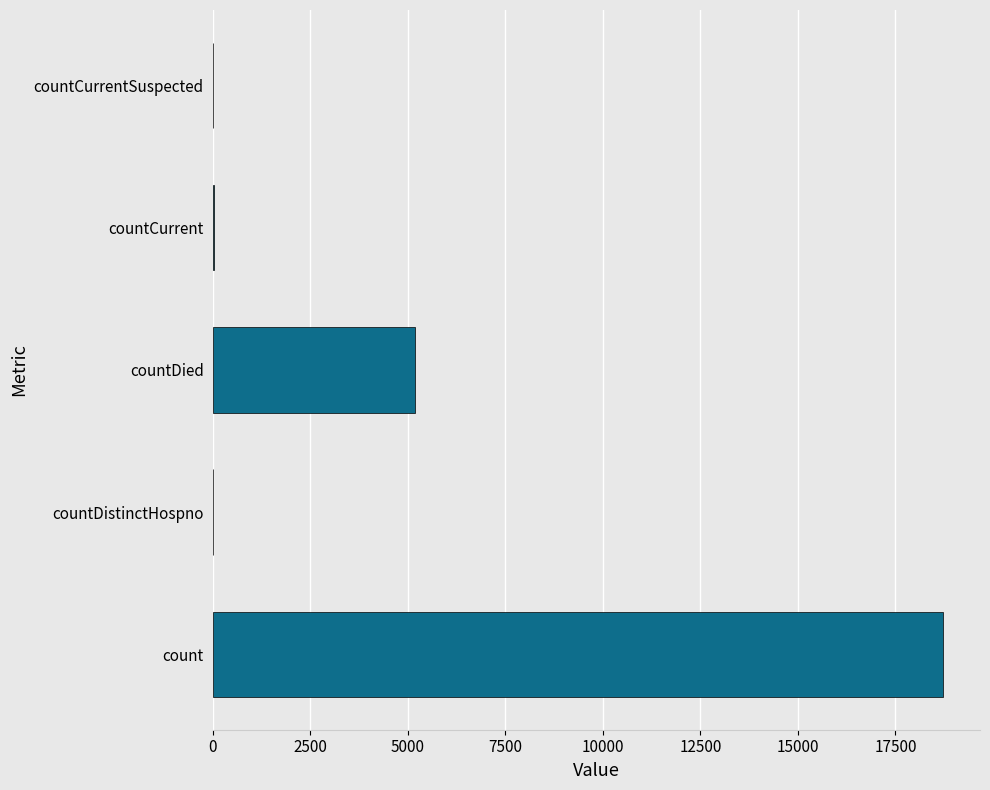

Are the bars horizontal?

Yes